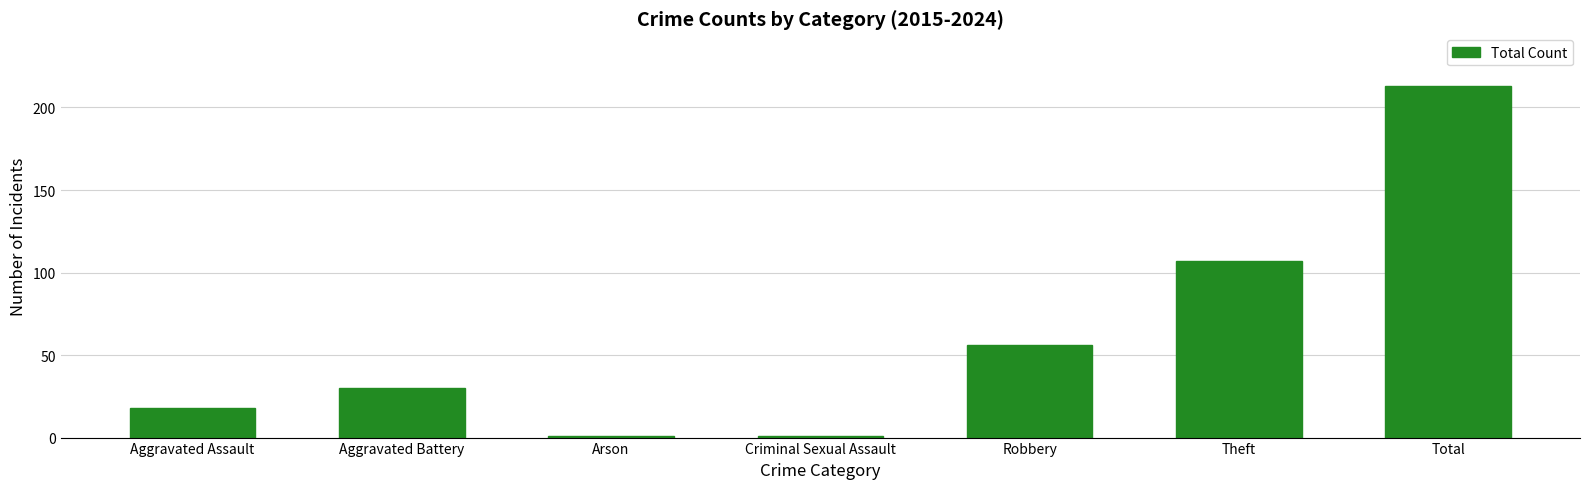

Approximately how many times larger is the value at Aggravated Assault compared to Robbery?

0.3